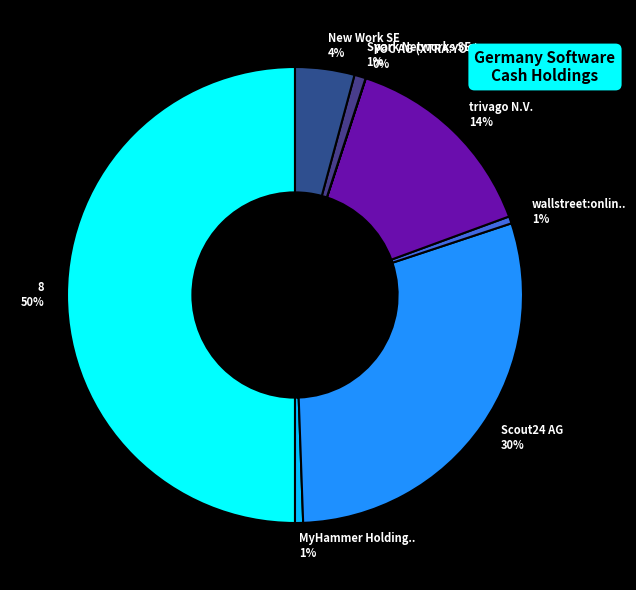

Which category has the biggest portion of the pie?

8